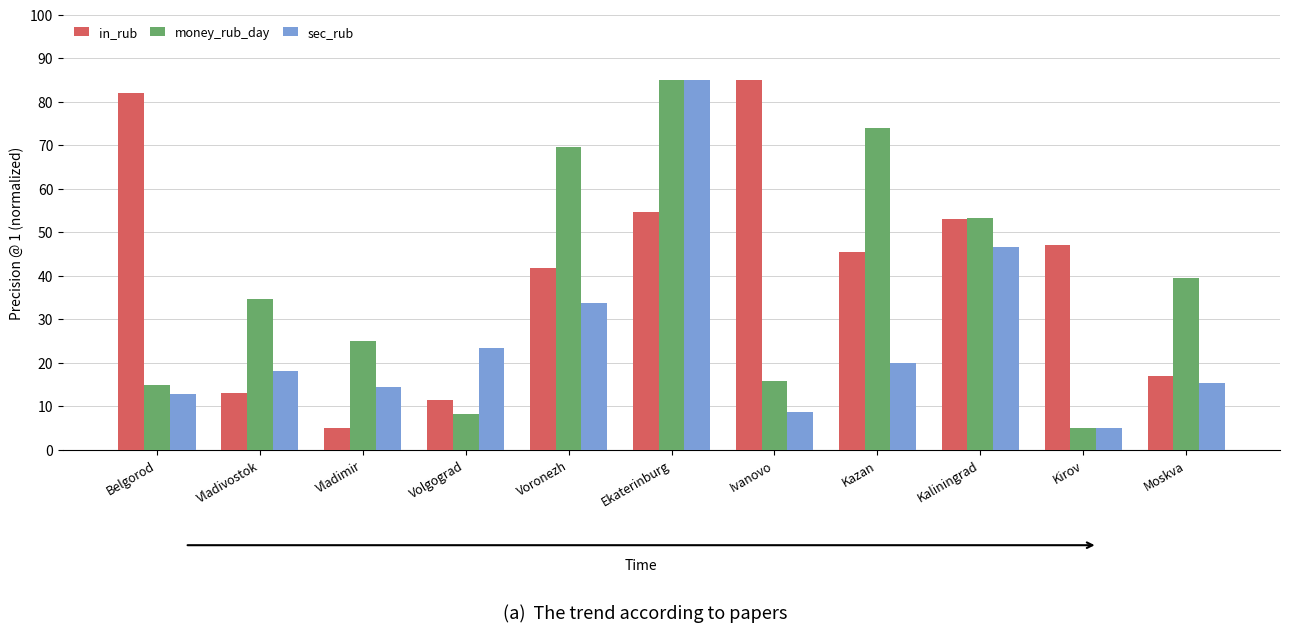

What is the difference between the highest and lowest values at Kaliningrad?

6.7